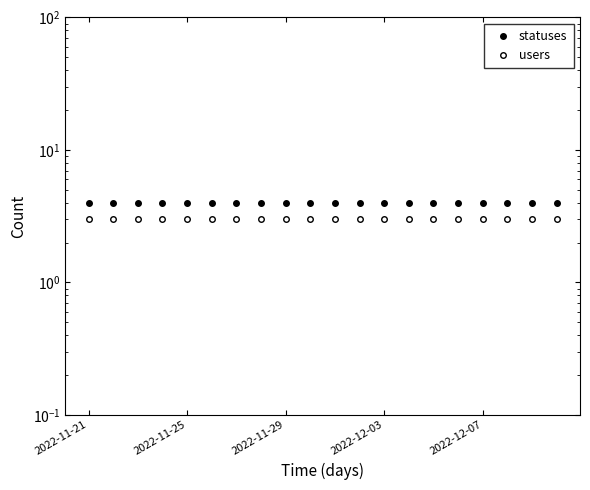

What are all the series names shown in the legend?

statuses, users